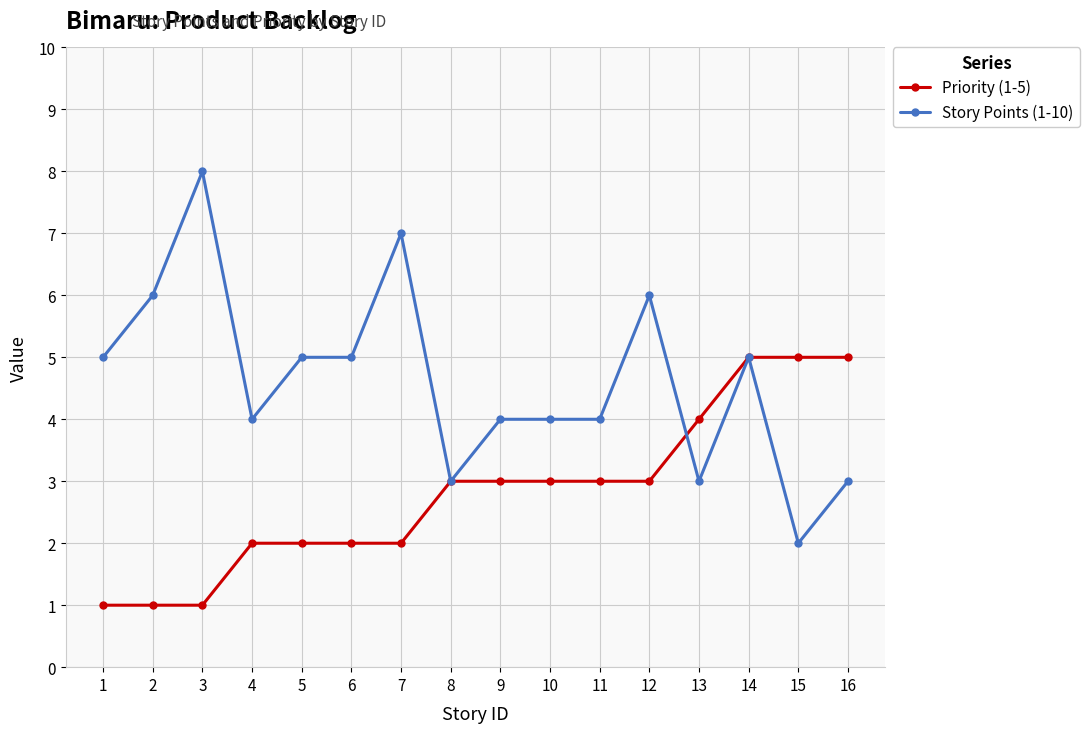

Rank the series at 12 from lowest to highest value.

Priority (1-5), Story Points (1-10)